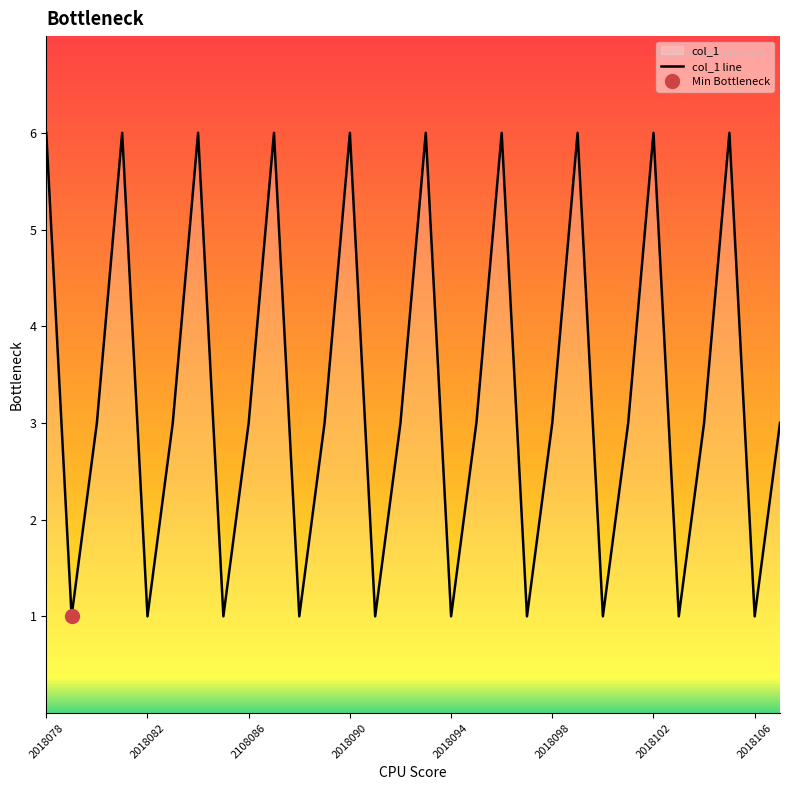

Reading right to left, what are all the values shown in this chart?

3	1	6	3	1	6	3	1	6	3	1	6	3	1	6	3	1	6	3	1	6	3	1	6	3	1	6	3	1	6